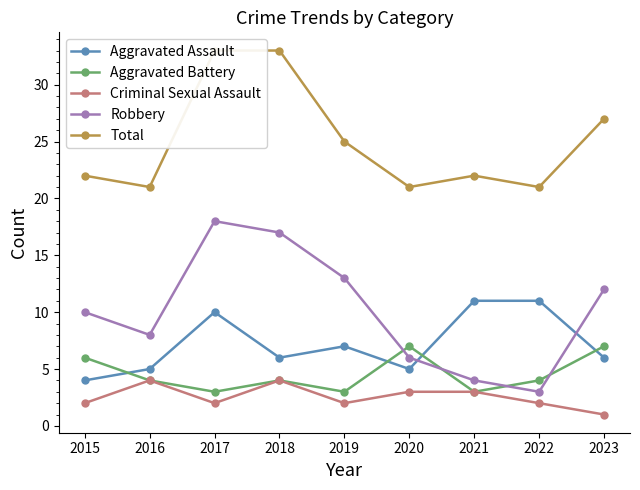

Reading left to right, transcribe all the data shown in this chart.

Aggravated Assault: 2015=4	2016=5	2017=10	2018=6	2019=7	2020=5	2021=11	2022=11	2023=6
Aggravated Battery: 2015=6	2016=4	2017=3	2018=4	2019=3	2020=7	2021=3	2022=4	2023=7
Criminal Sexual Assault: 2015=2	2016=4	2017=2	2018=4	2019=2	2020=3	2021=3	2022=2	2023=1
Robbery: 2015=10	2016=8	2017=18	2018=17	2019=13	2020=6	2021=4	2022=3	2023=12
Total: 2015=22	2016=21	2017=33	2018=33	2019=25	2020=21	2021=22	2022=21	2023=27